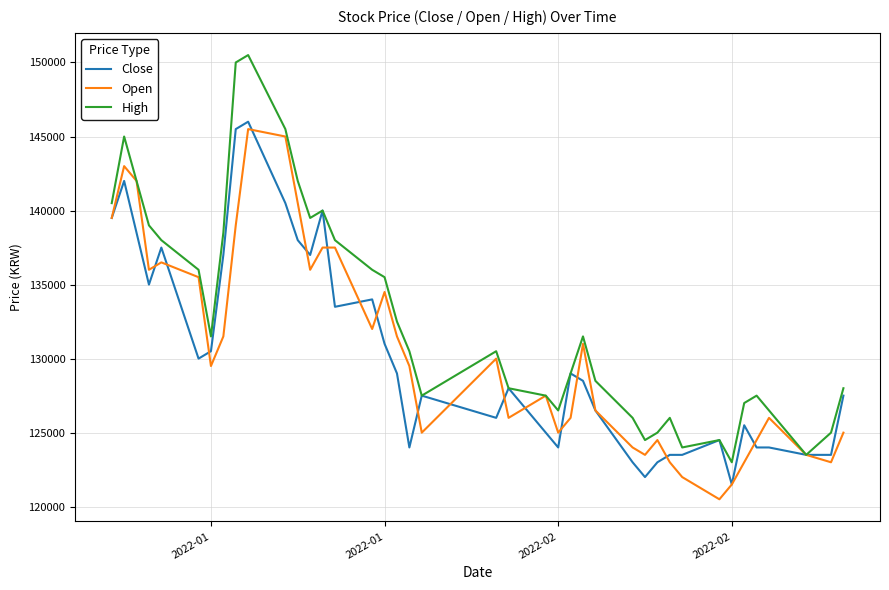

What is the minimum value shown in the chart?

120500